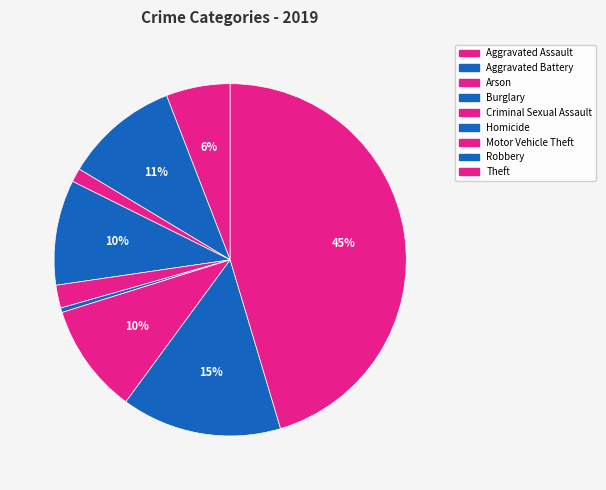

To the nearest percent, what is the combined percentage of Burglary and Homicide?

10%